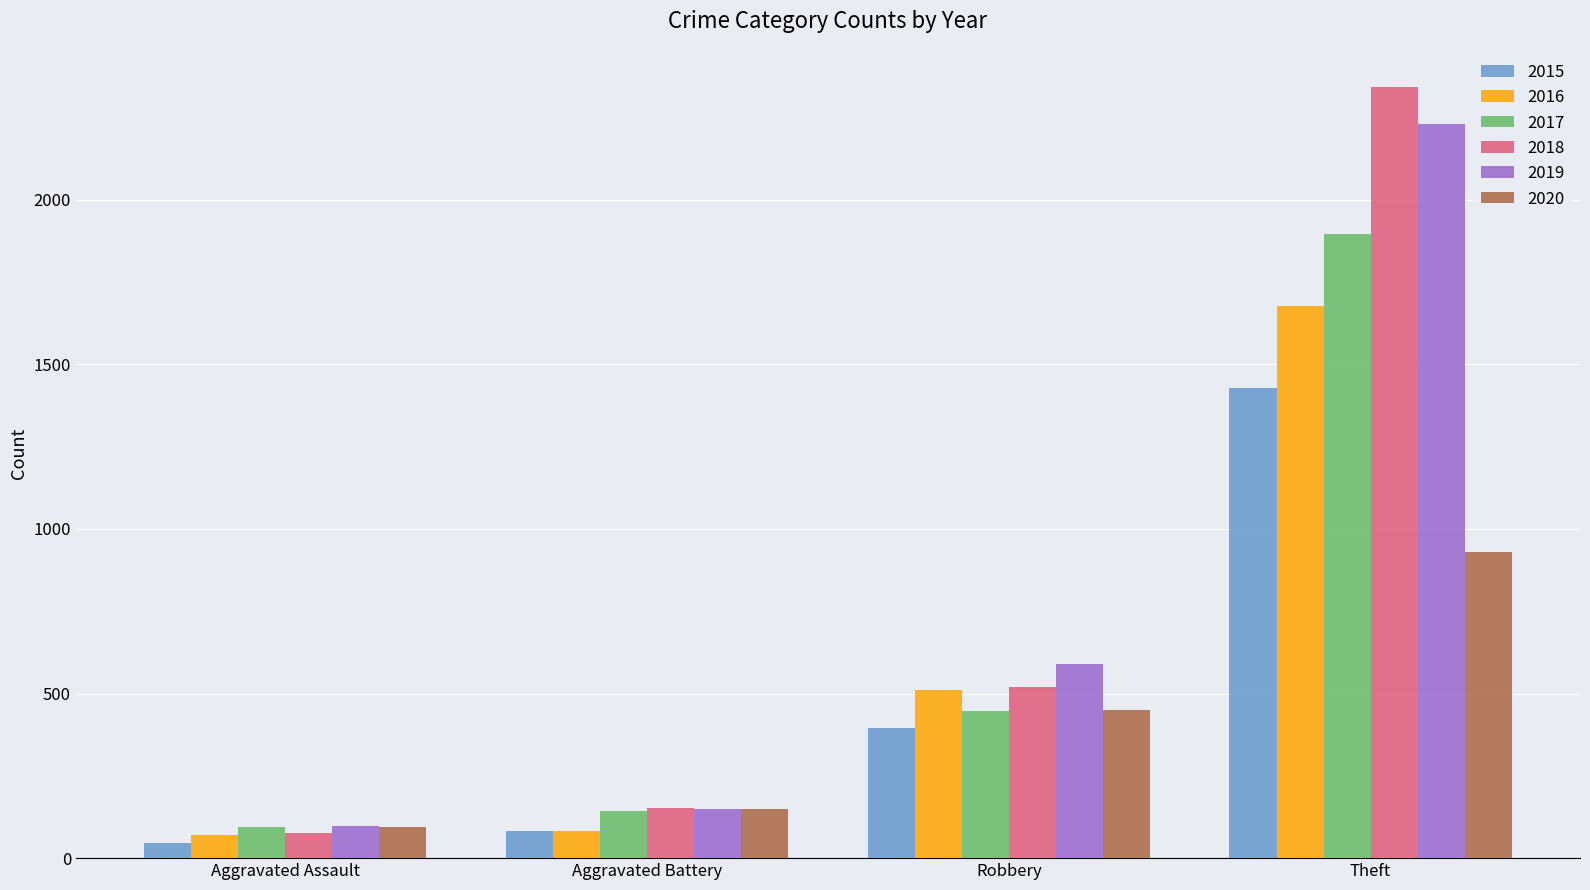

True or false: 2016 has a value of 510 at Robbery.

True